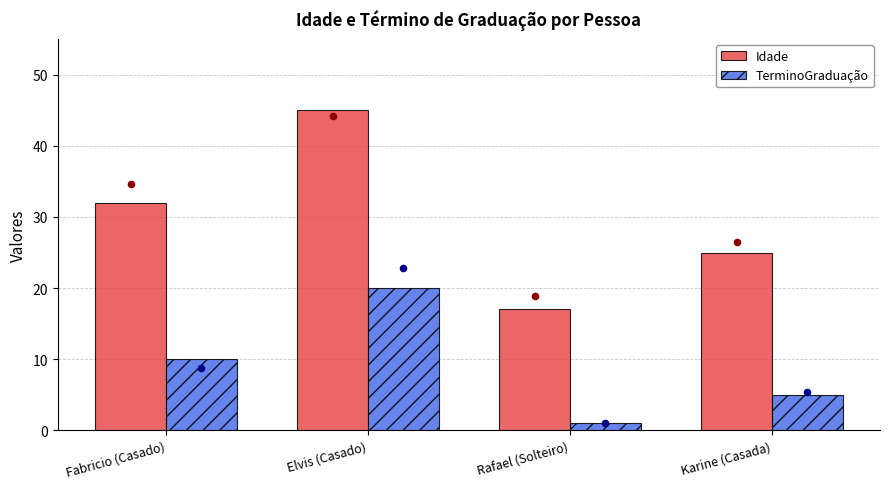

What are all the series names shown in the legend?

Idade, TerminoGraduação